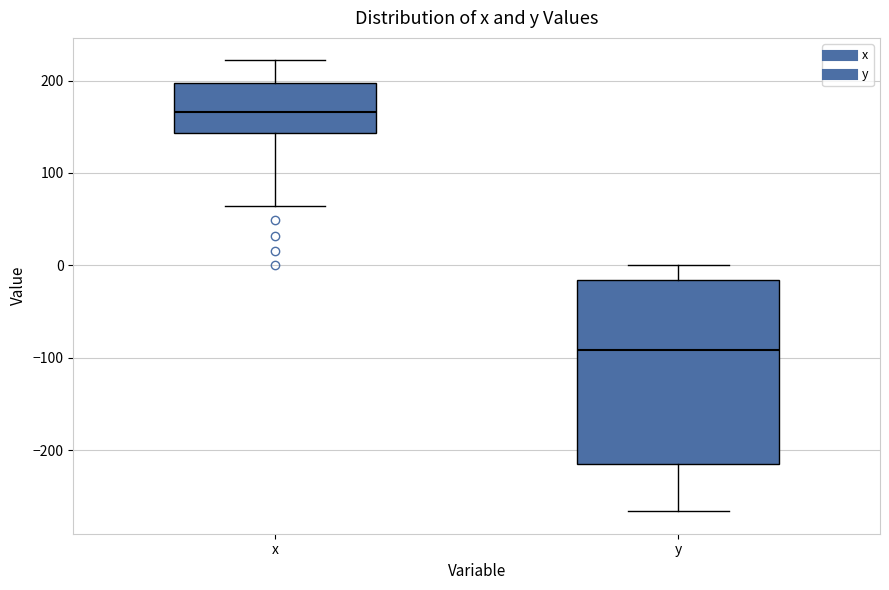

Reading left to right, transcribe this box plot: for each box, give where its median line is, the range the box spans, and where its two whiskers end, as read against the y-axis. The values are not printed on the chart, so give them approximately, as read against the axis.

x: median 170, box 140 to 200, whiskers 60 to 220
y: median -90, box -210 to -20, whiskers -270 to 0